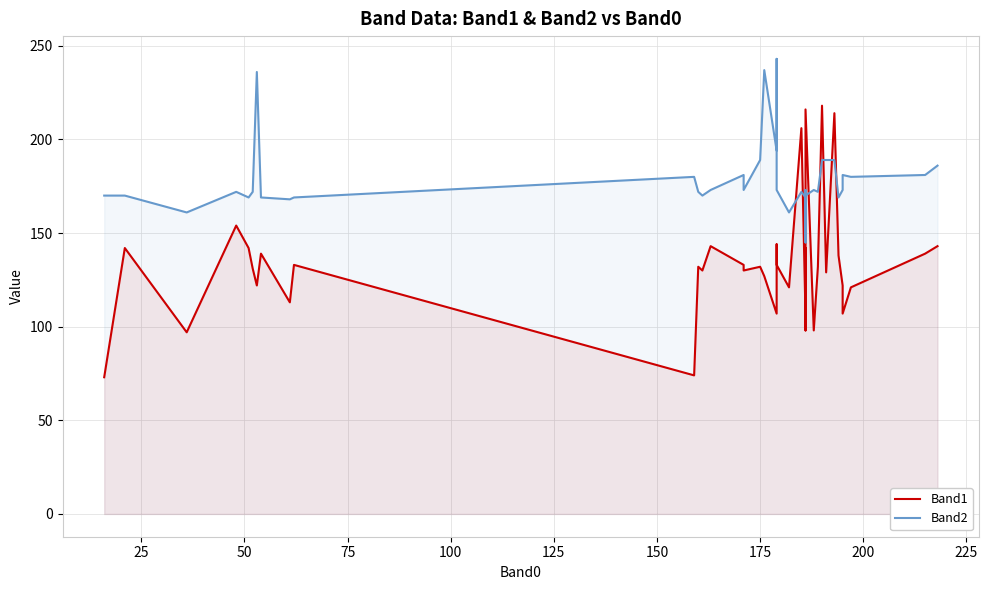

Which series has the largest total across all categories?

Band2